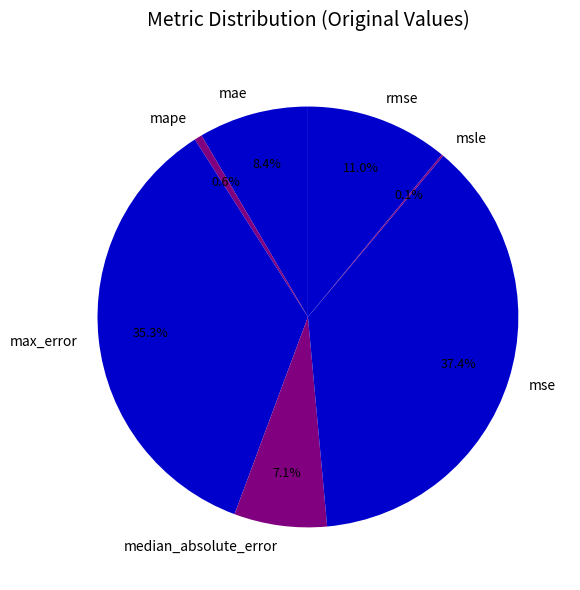

Which category has the biggest portion of the pie?

mse